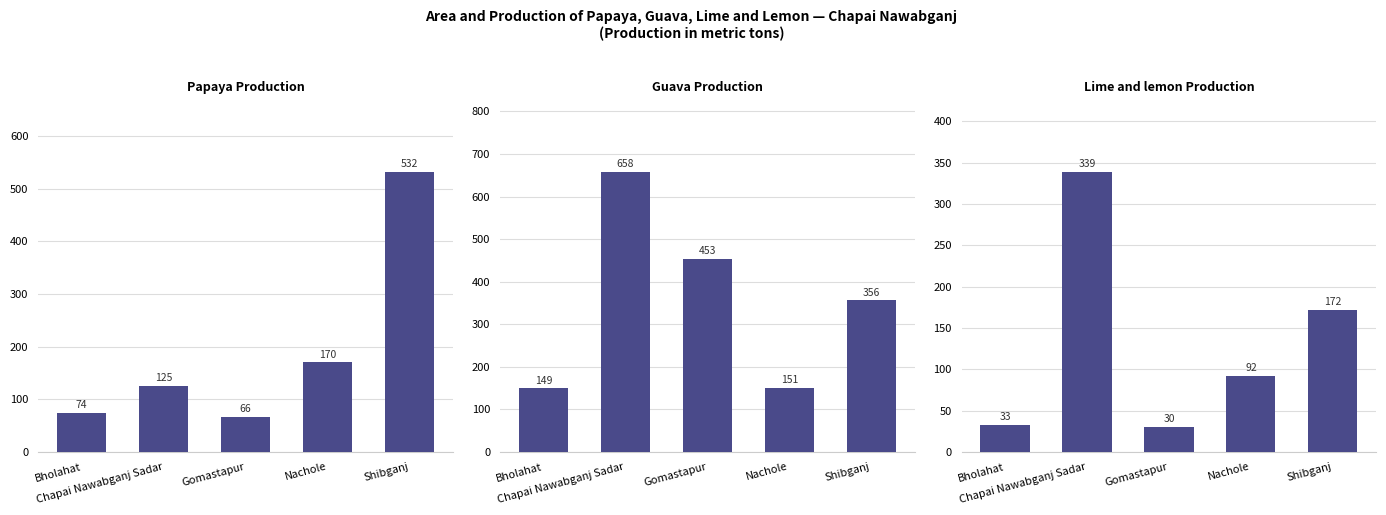

Reading left to right, transcribe all the data shown in this chart.

Papaya Production: 74	125	66	170	532
Guava Production: 149	658	453	151	356
Lime and lemon Production: 33	339	30	92	172